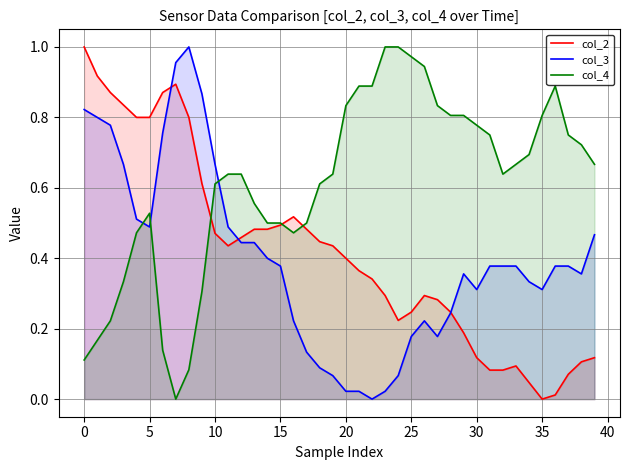

What is the sum of all col_3 values?

16.0